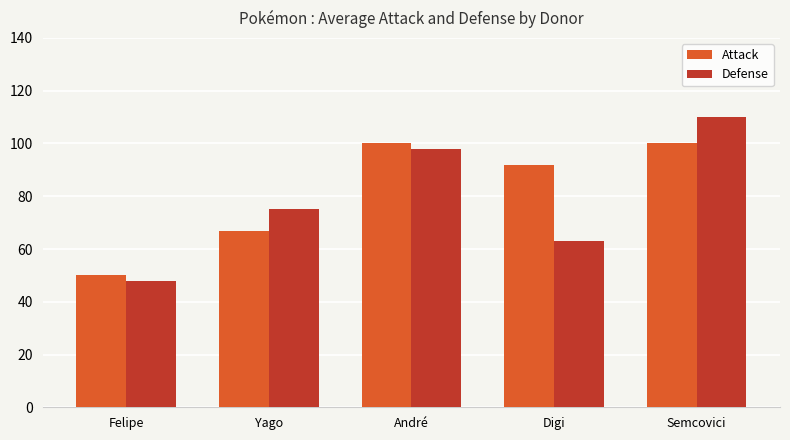

How many bars are there in total?

10